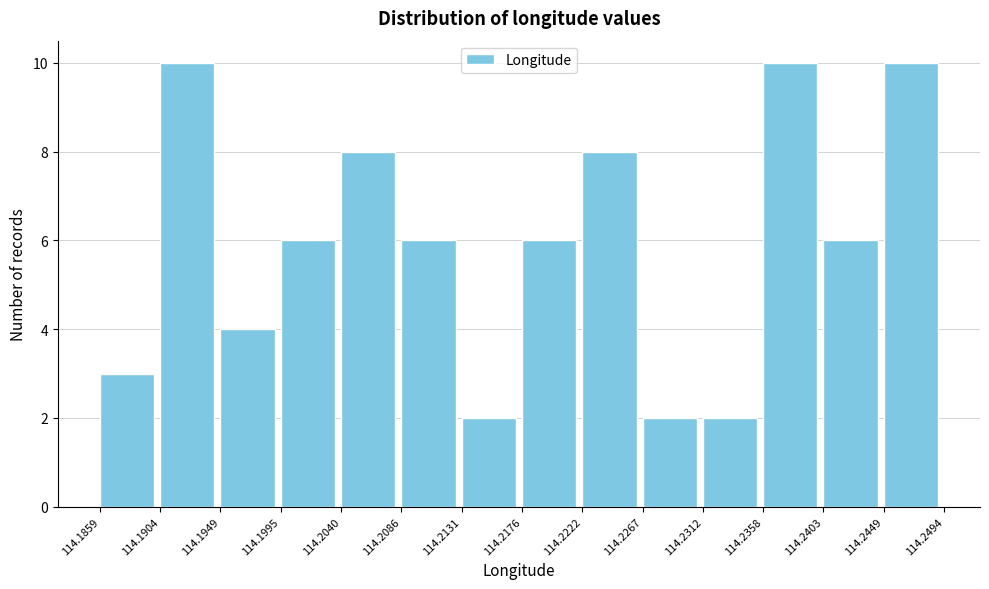

Reading left to right, transcribe this chart: for each bar, give the range it covers on the x-axis and its height. The values are not printed on the chart, so give them approximately, as read against the axis.

114.1859 to 114.1904: 3
114.1904 to 114.1949: 10
114.1949 to 114.1995: 4
114.1995 to 114.2040: 6
114.2040 to 114.2086: 8
114.2086 to 114.2131: 6
114.2131 to 114.2176: 2
114.2176 to 114.2222: 6
114.2222 to 114.2267: 8
114.2267 to 114.2312: 2
114.2312 to 114.2358: 2
114.2358 to 114.2403: 10
114.2403 to 114.2449: 6
114.2449 to 114.2494: 10